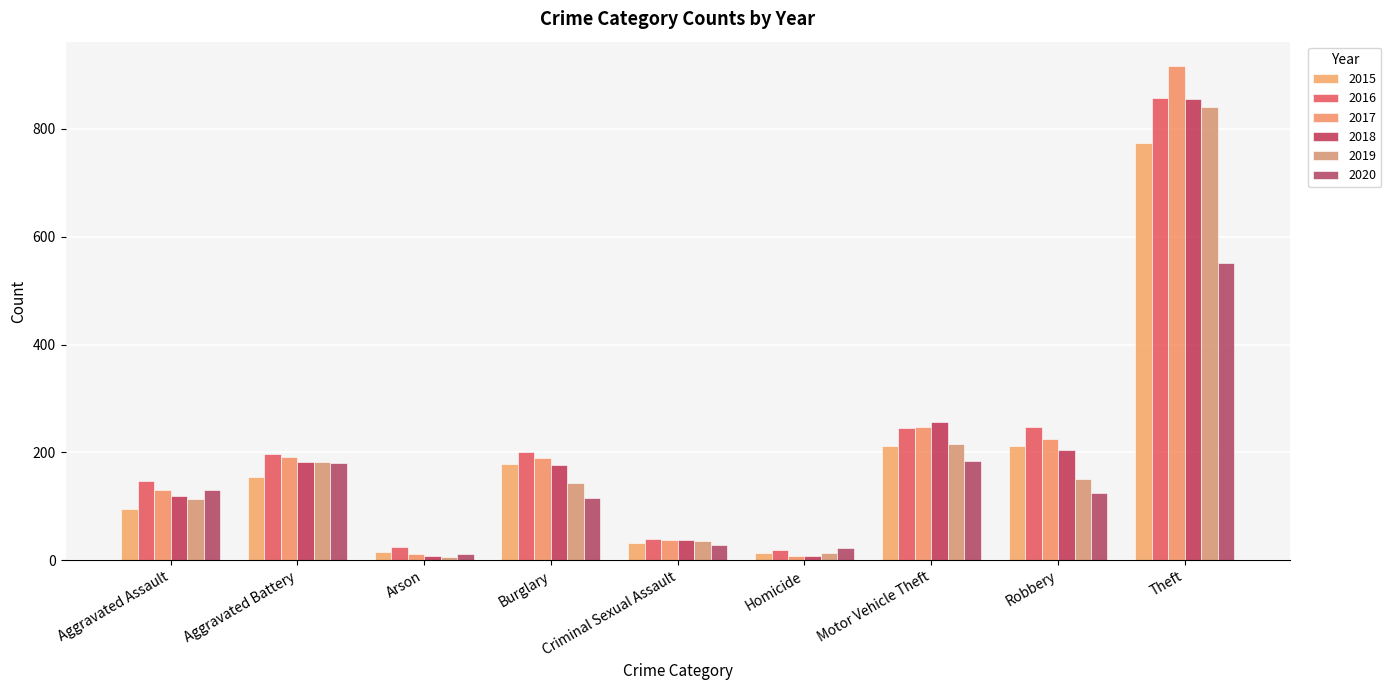

What value does the 2015 series have at Homicide, to the nearest 10?

10